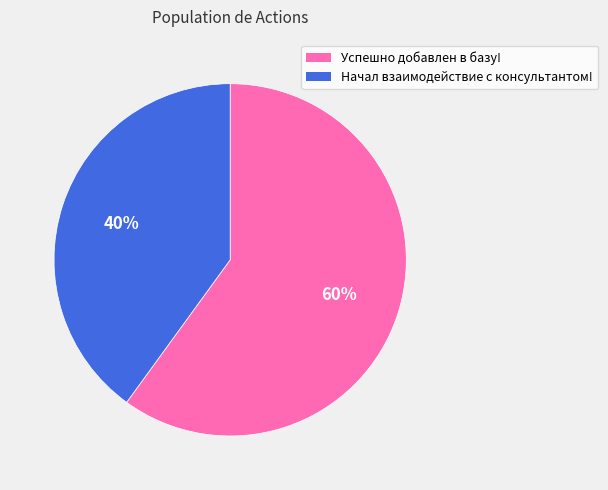

Is Успешно добавлен в базу! the majority of the pie?

Yes